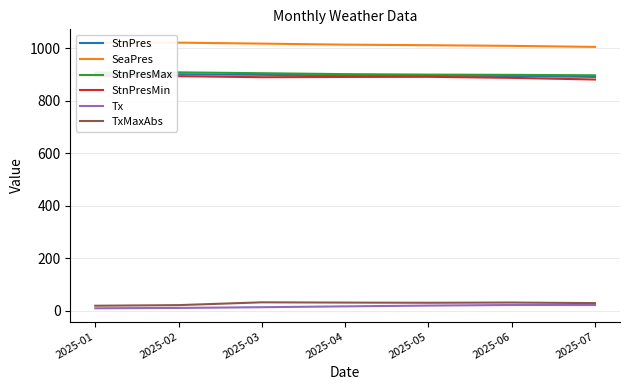

The value of SeaPres at 2025-04 is 1795.8. True or false?

False